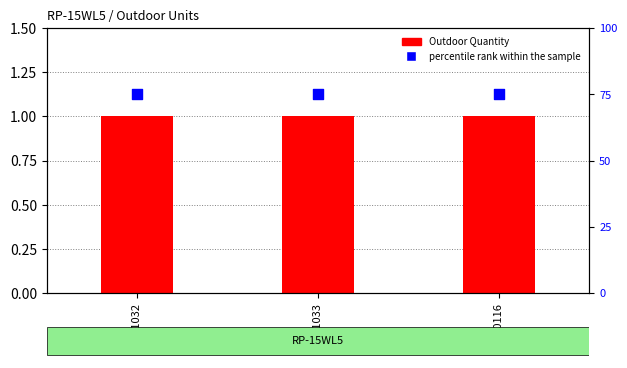

Which series reaches the maximum Y coordinate?

percentile rank within the sample